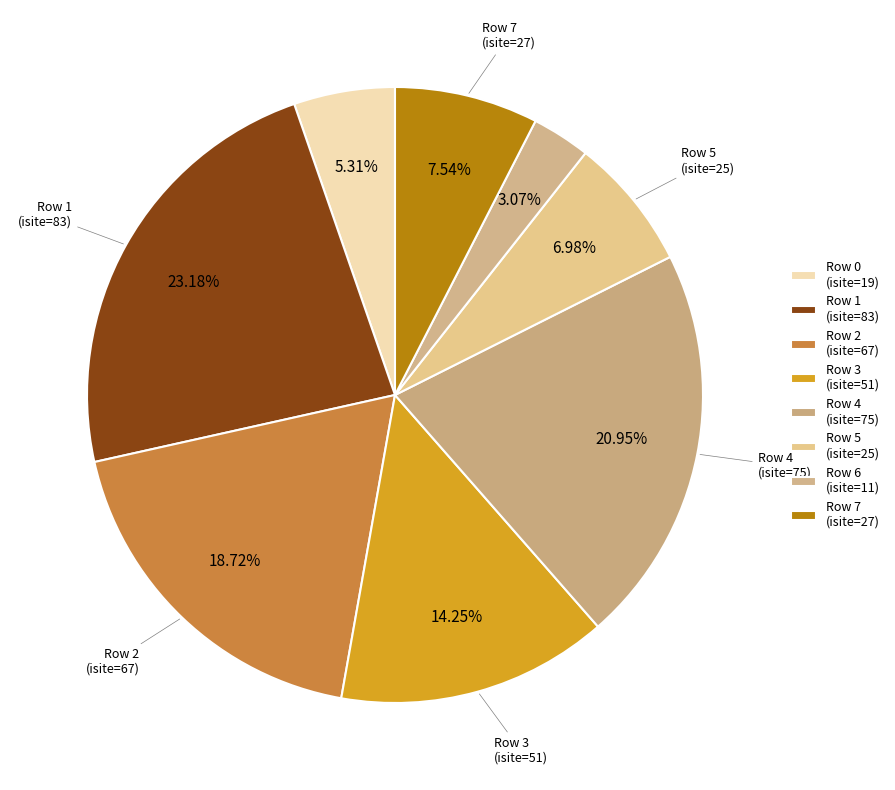

Count the number of slices in the pie.

8